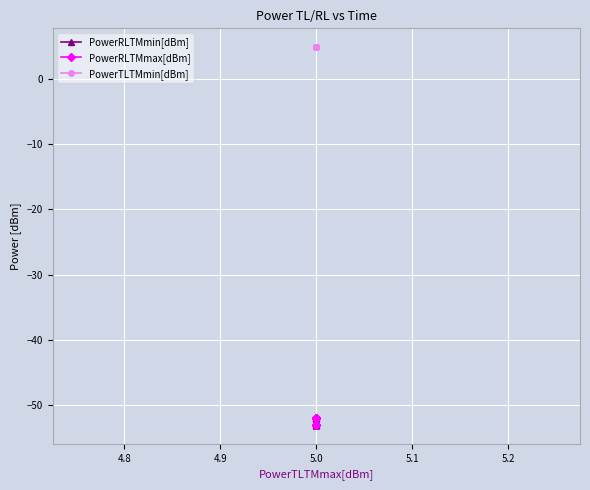

Which series has the largest total across all categories?

PowerTLTMmin[dBm]